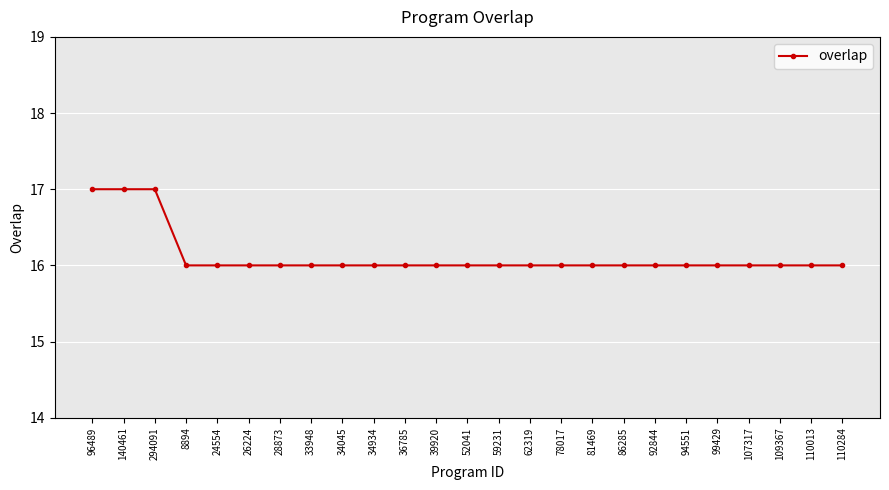

Is it true that the value at 34045 is 9?

False